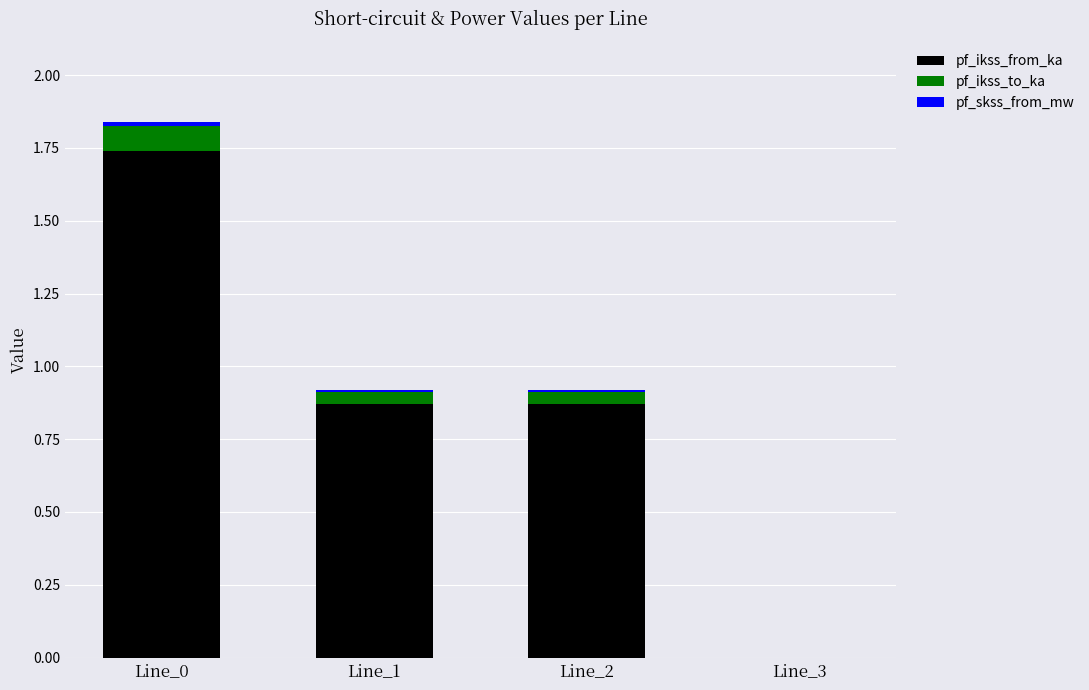

The value of pf_ikss_from_ka at Line_3 is 0.9. True or false?

False